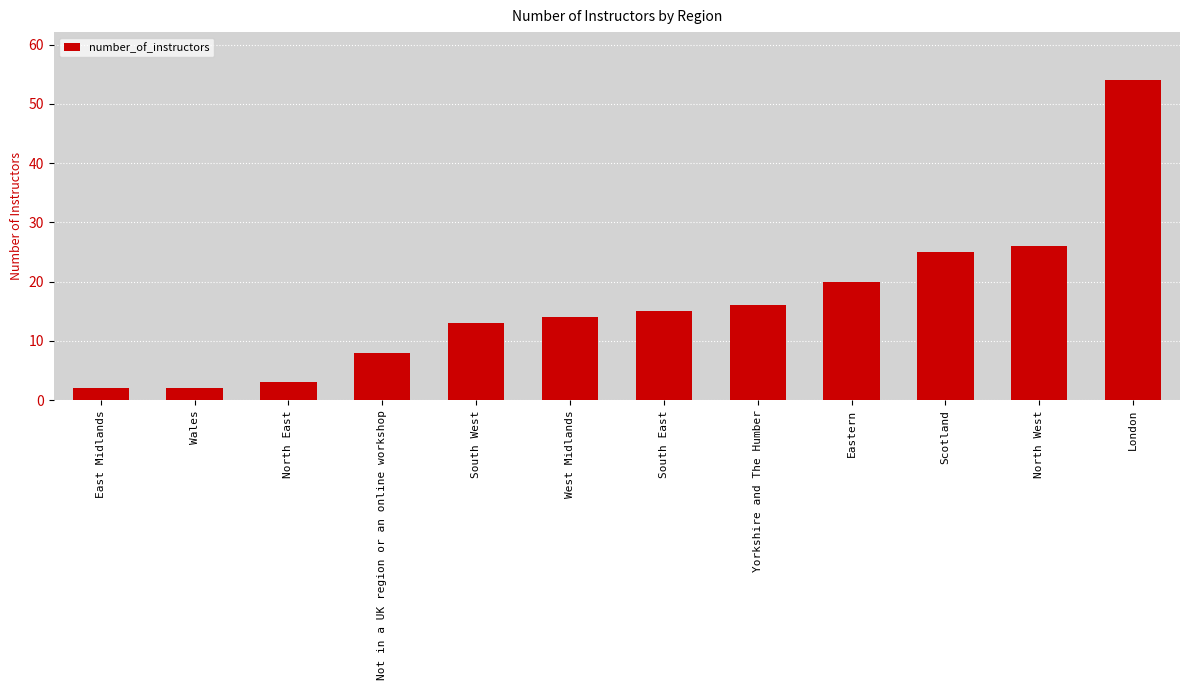

Which has a higher value, East Midlands or West Midlands?

West Midlands